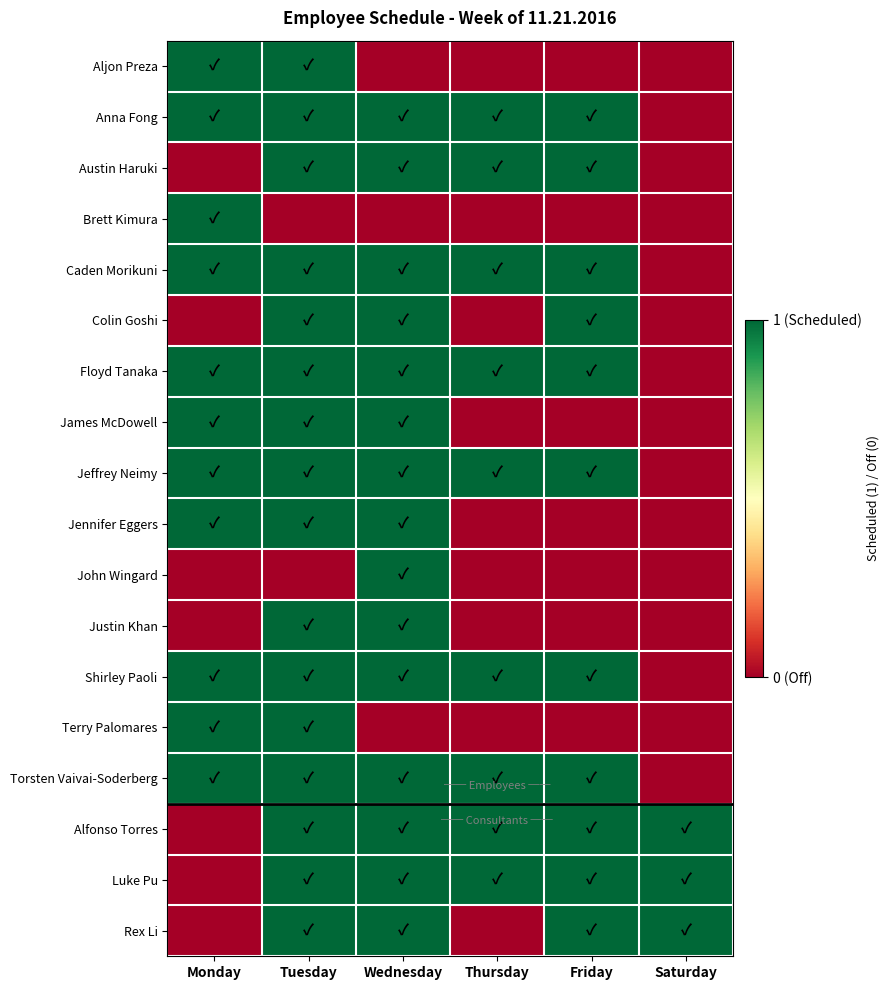

At which category does the chart reach its minimum across all series?

Wednesday